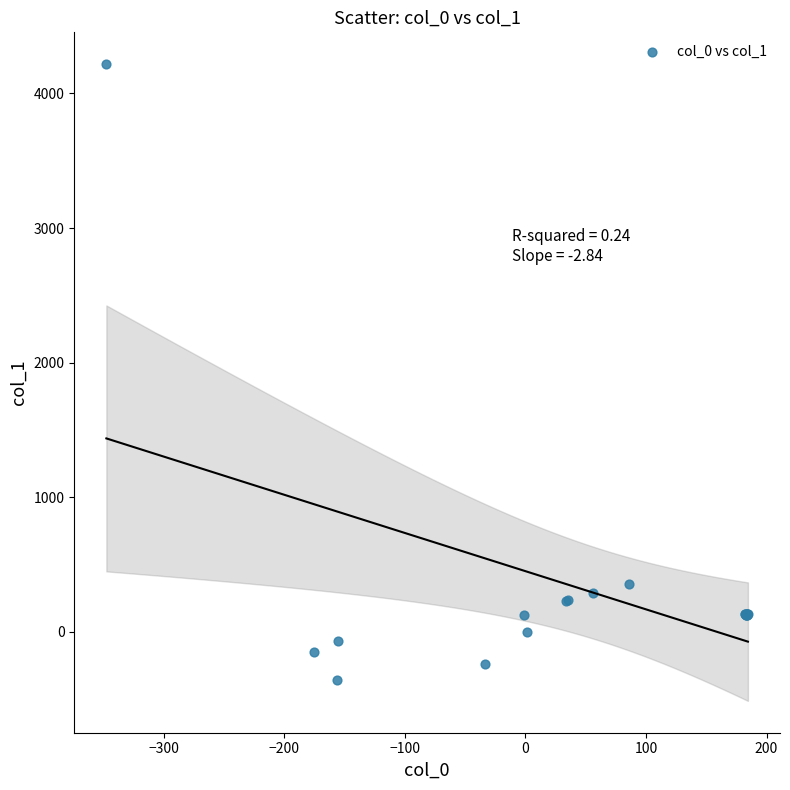

What Y value in the scatter plot is closest to 1930?

353.4